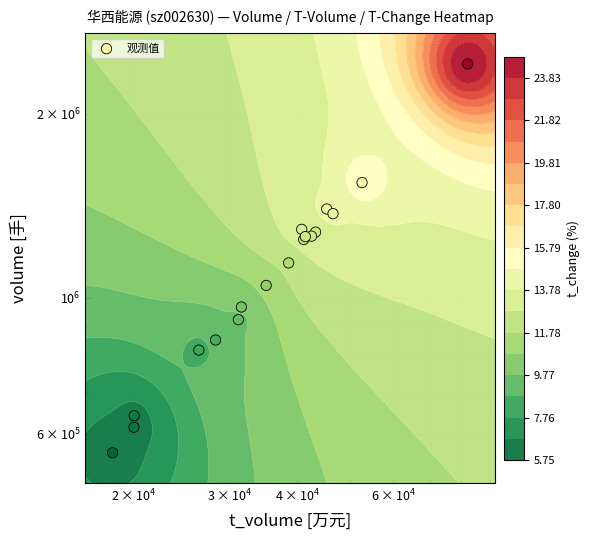

How many distinct data groups are displayed?

1